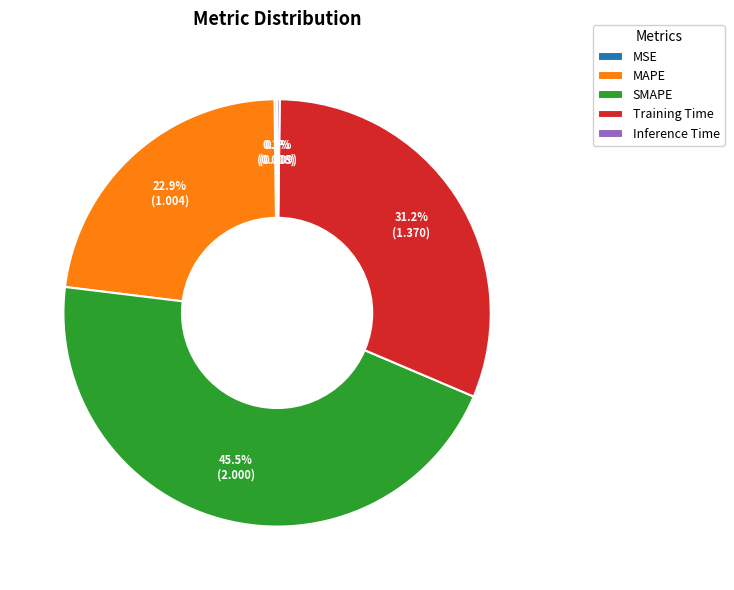

Which category has the biggest portion of the pie?

SMAPE